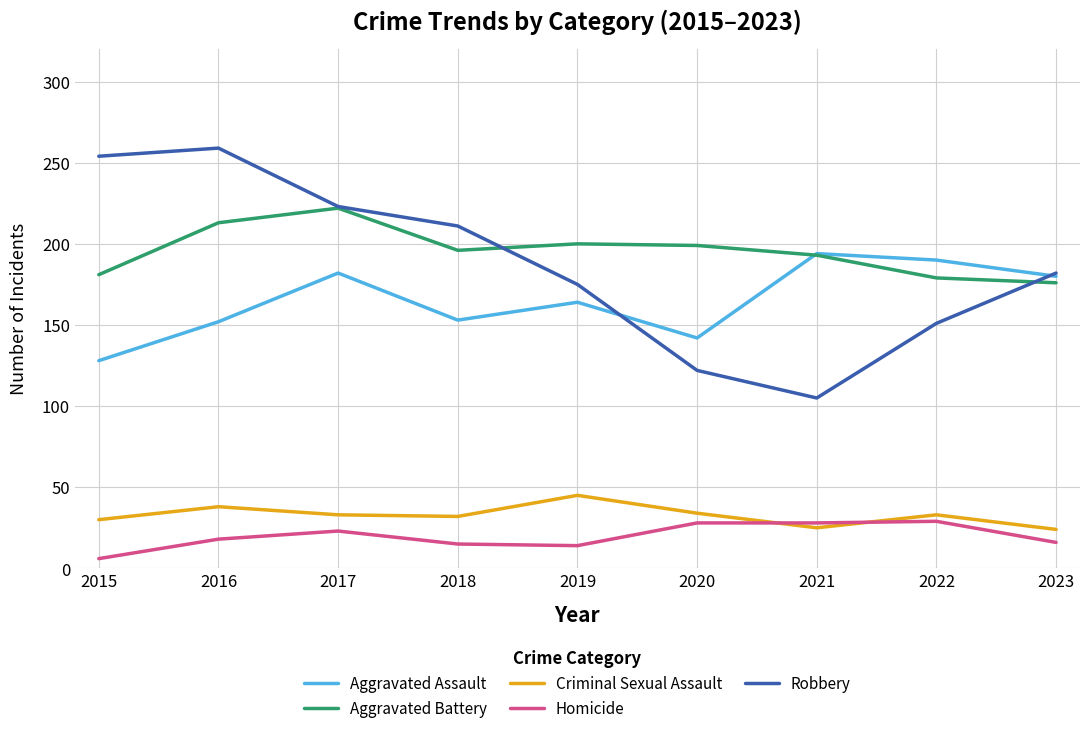

Which series has the largest range (max minus min)?

Robbery